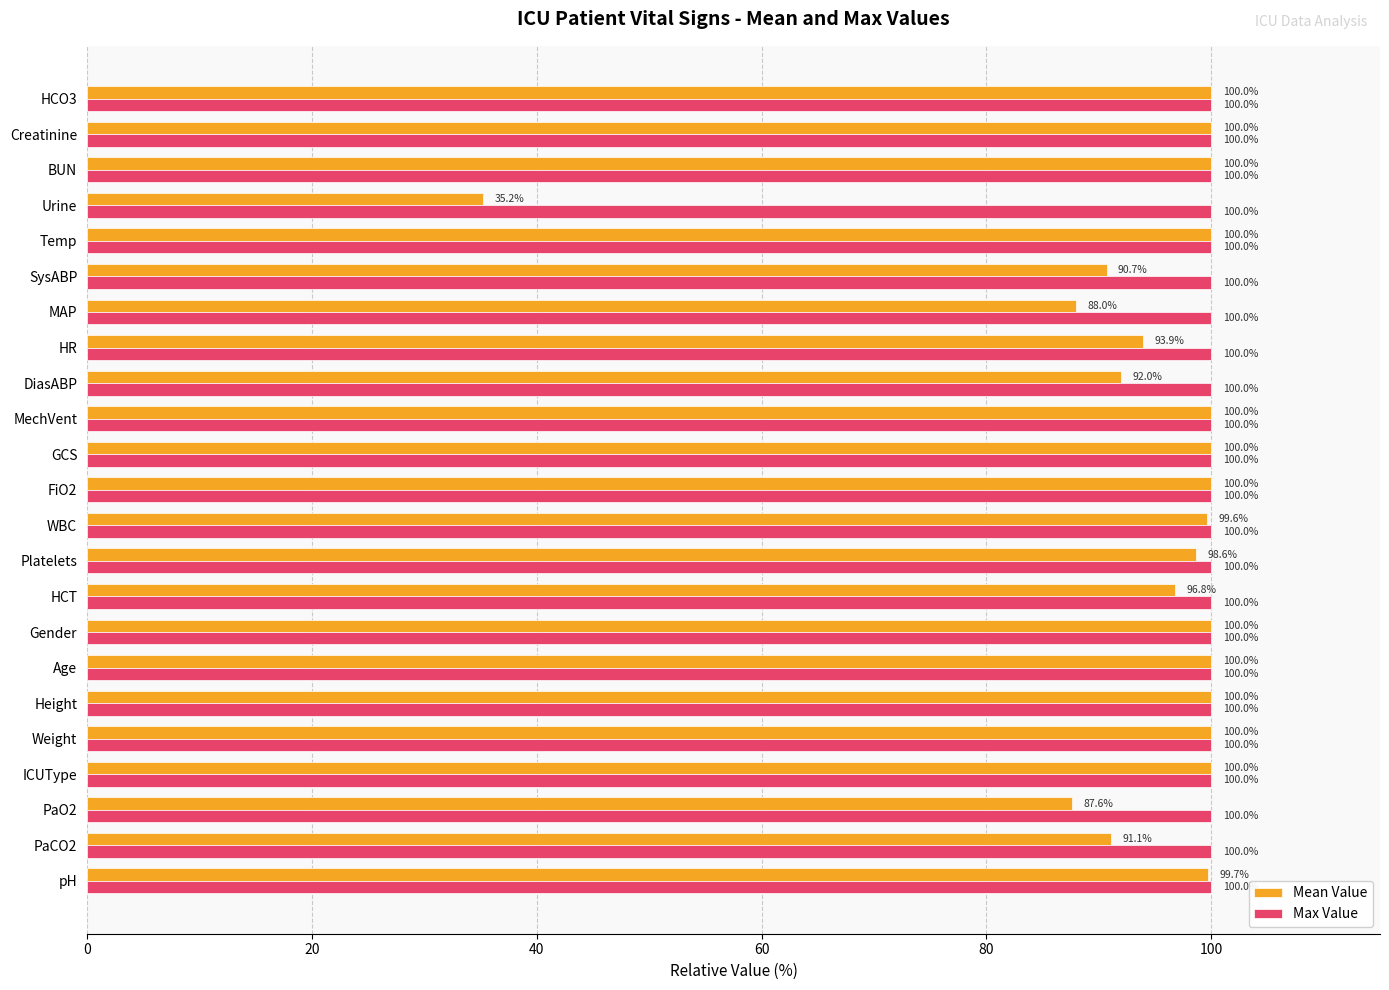

List the series in order of their overall mean, highest first.

Max Value, Mean Value